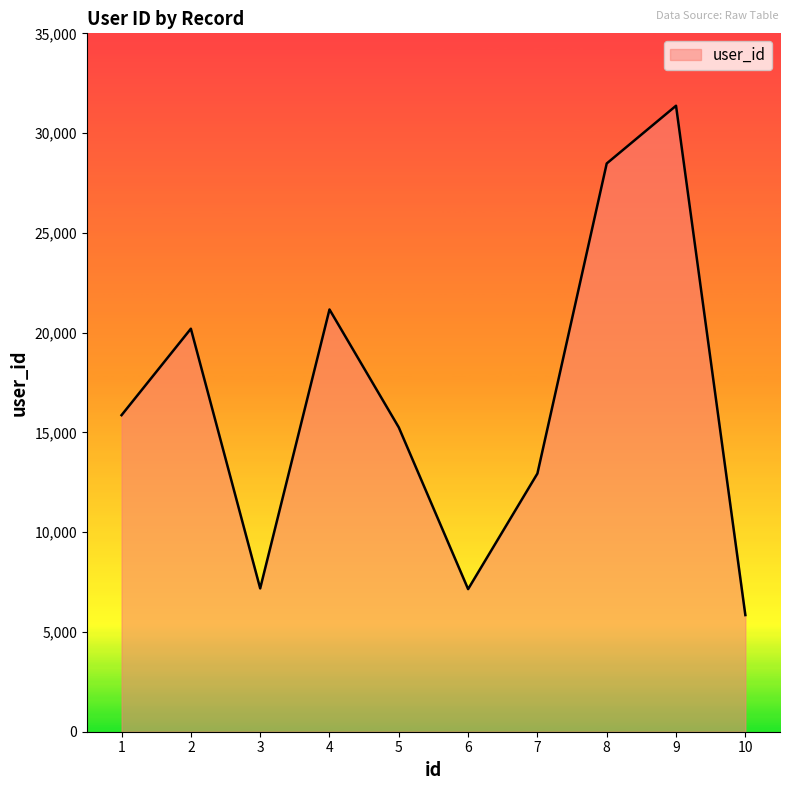

Where is the first local minimum?

3